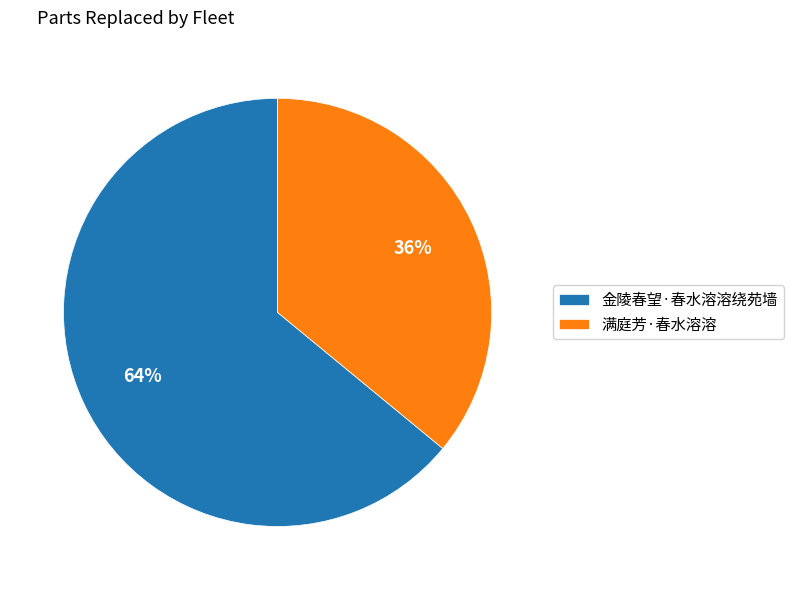

To the nearest percent, what is the difference between the largest and smallest slice percentages?

28%